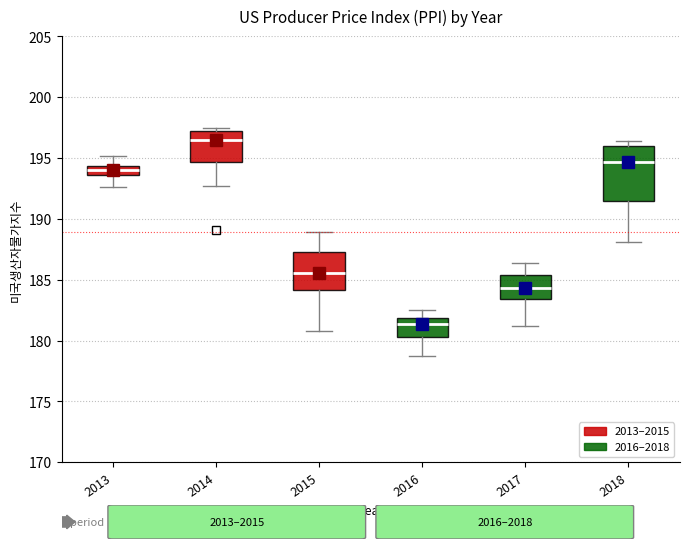

Reading left to right, read every box against the y-axis: the position of its median line, the range the box covers, and the ends of its whiskers. The values are not printed on the chart, so give them approximately, as read against the axis.

2013: median 194.0, box 193.5 to 194.5, whiskers 192.5 to 195.0
2014: median 196.5, box 194.5 to 197.5, whiskers 192.5 to 197.5 (just above the box's upper edge)
2015: median 185.5, box 184.0 to 187.5, whiskers 181.0 to 189.0
2016: median 181.5, box 180.5 to 182.0, whiskers 178.5 to 182.5
2017: median 184.5, box 183.5 to 185.5, whiskers 181.0 to 186.5
2018: median 194.5, box 191.5 to 196.0, whiskers 188.0 to 196.5